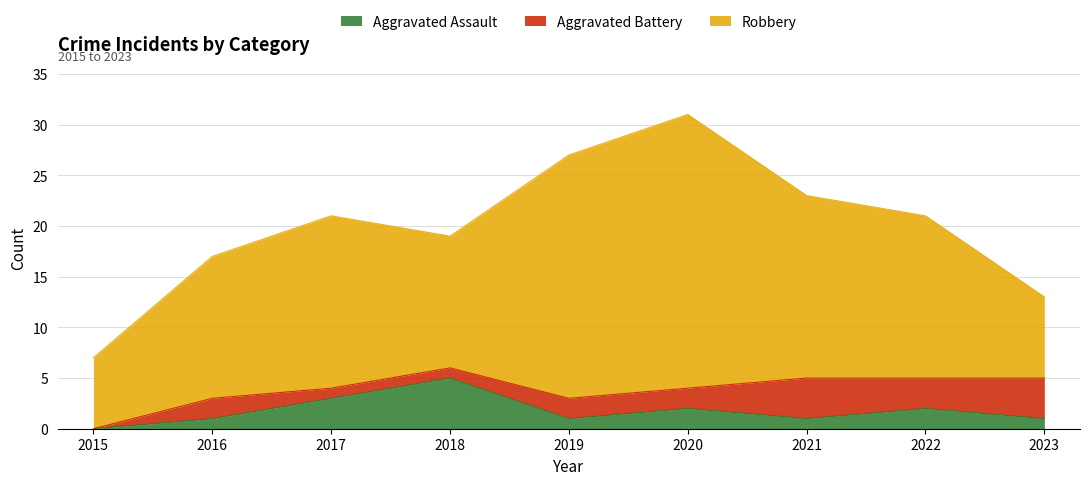

At which label is Aggravated Battery closest to 2?

2016